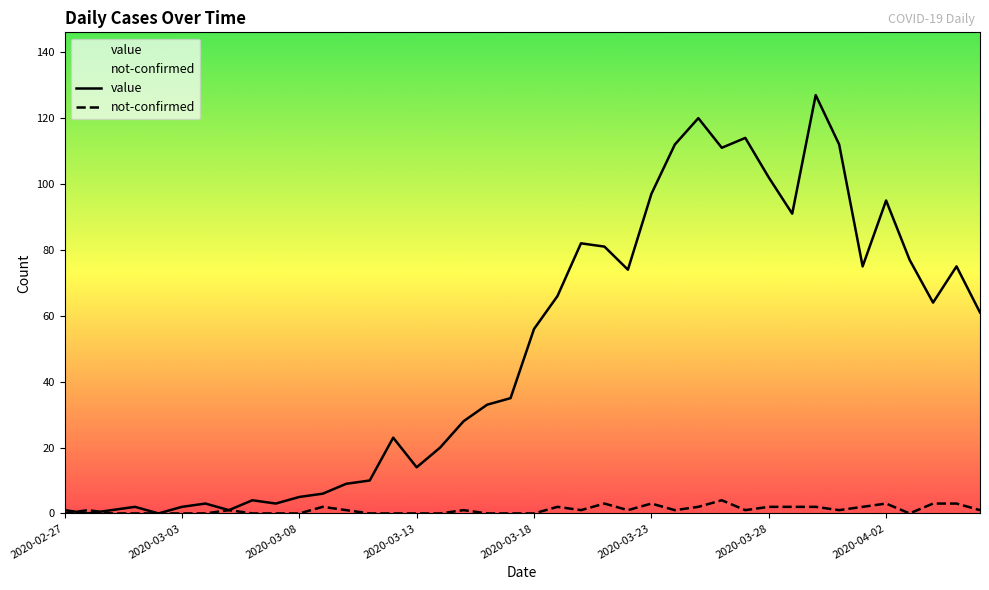

Rank the series by their maximum value, from highest to lowest.

value, not-confirmed